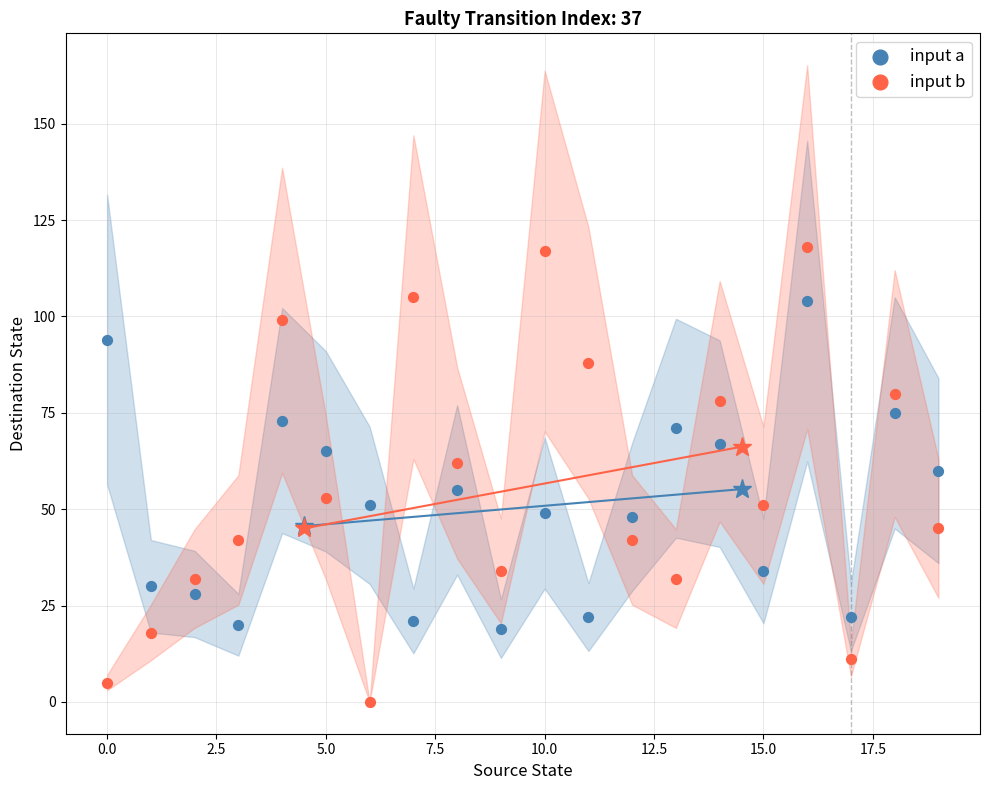

Which series contains the lowest Y value?

input b